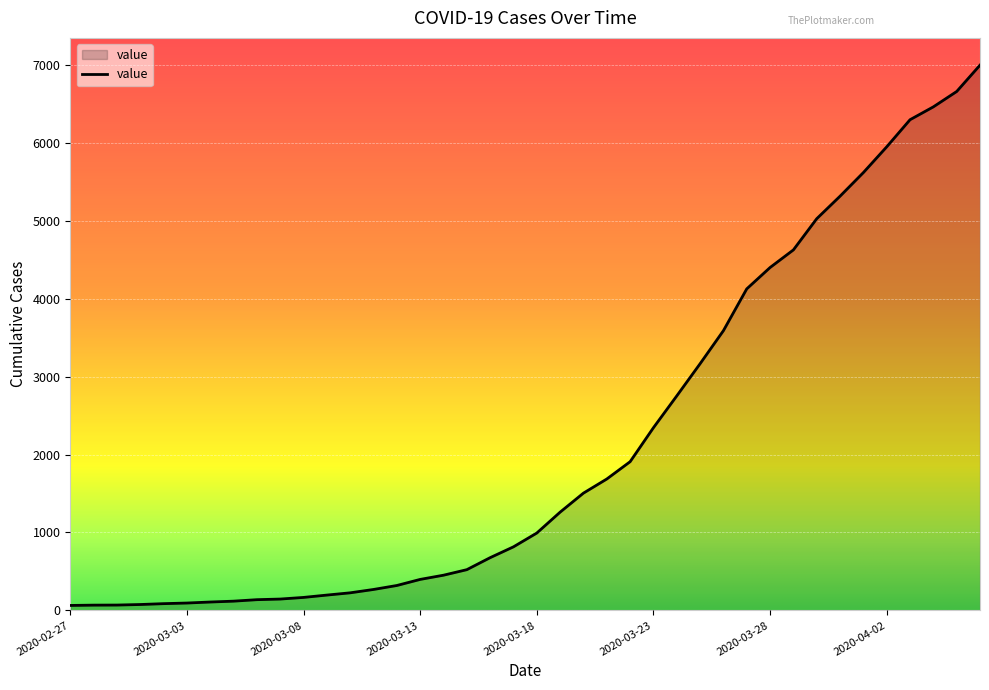

Does the chart display data point markers on the line(s)?

No